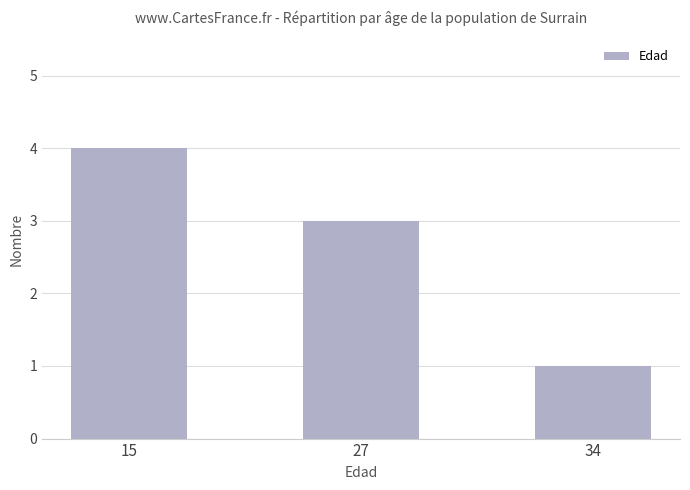

Approximately how many times larger is the value at 15 compared to 27?

1.3